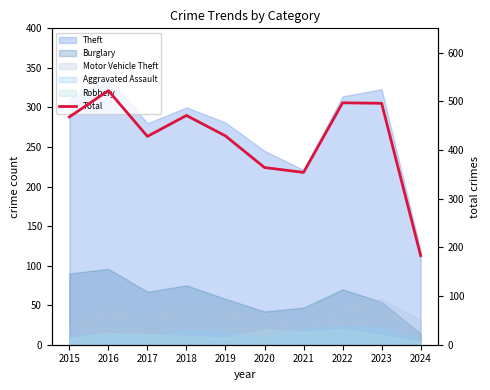

Reading left to right, what are all the values shown in this chart?

468	522	428	471	429	364	354	497	496	183